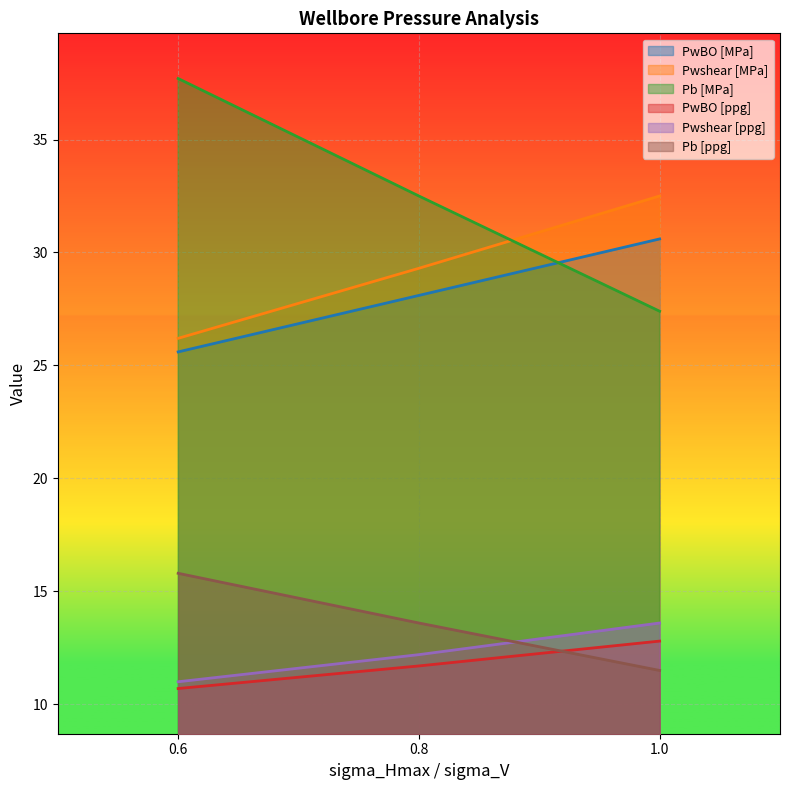

What is the sum of all PwBO [ppg] values?

35.2